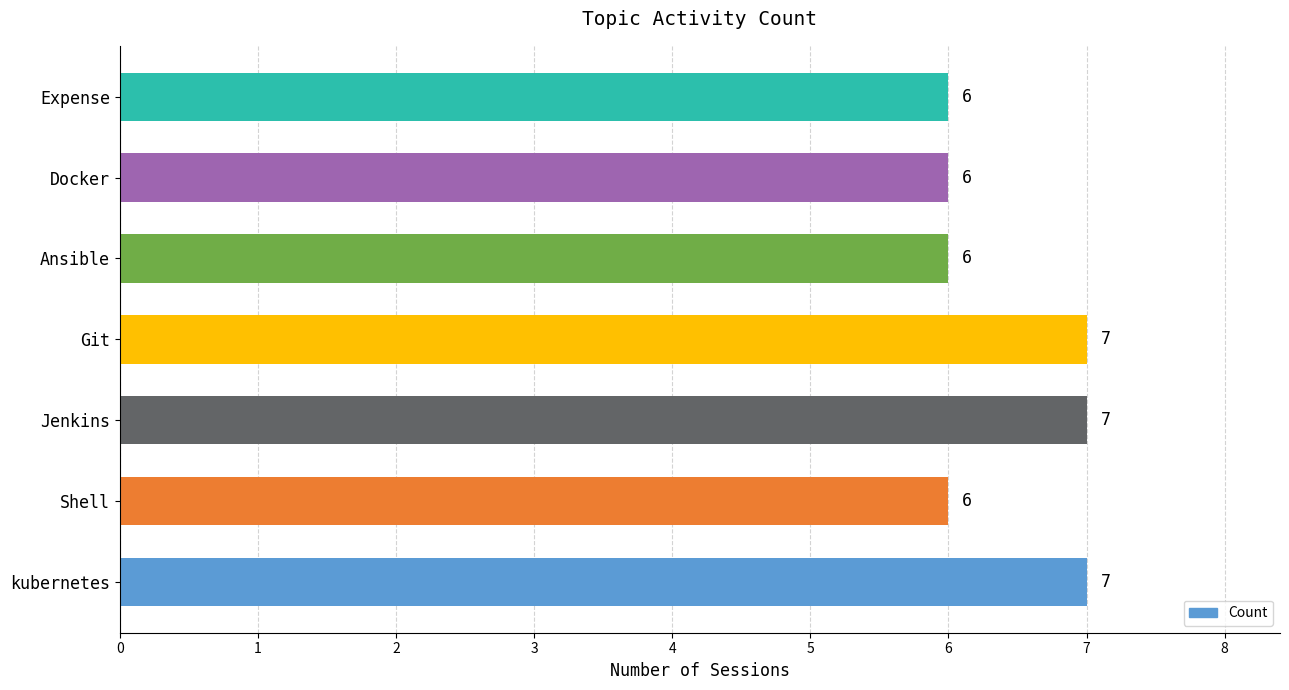

What is the sum of the values at Expense and kubernetes?

13